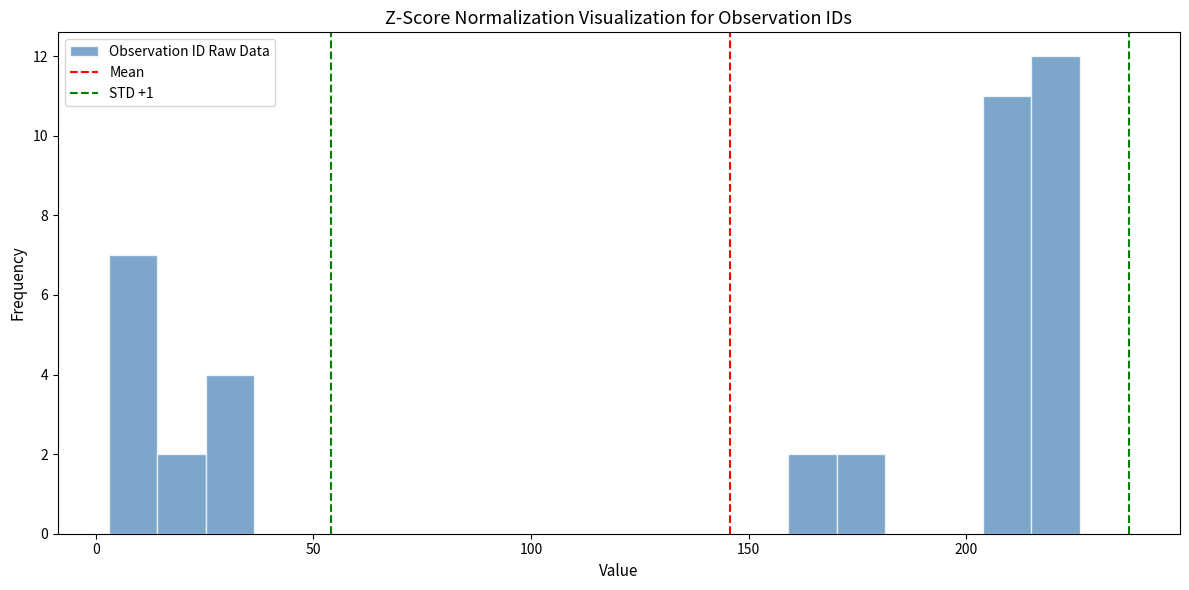

Read against the x-axis, roughly where is the centre of the tallest bar?

220